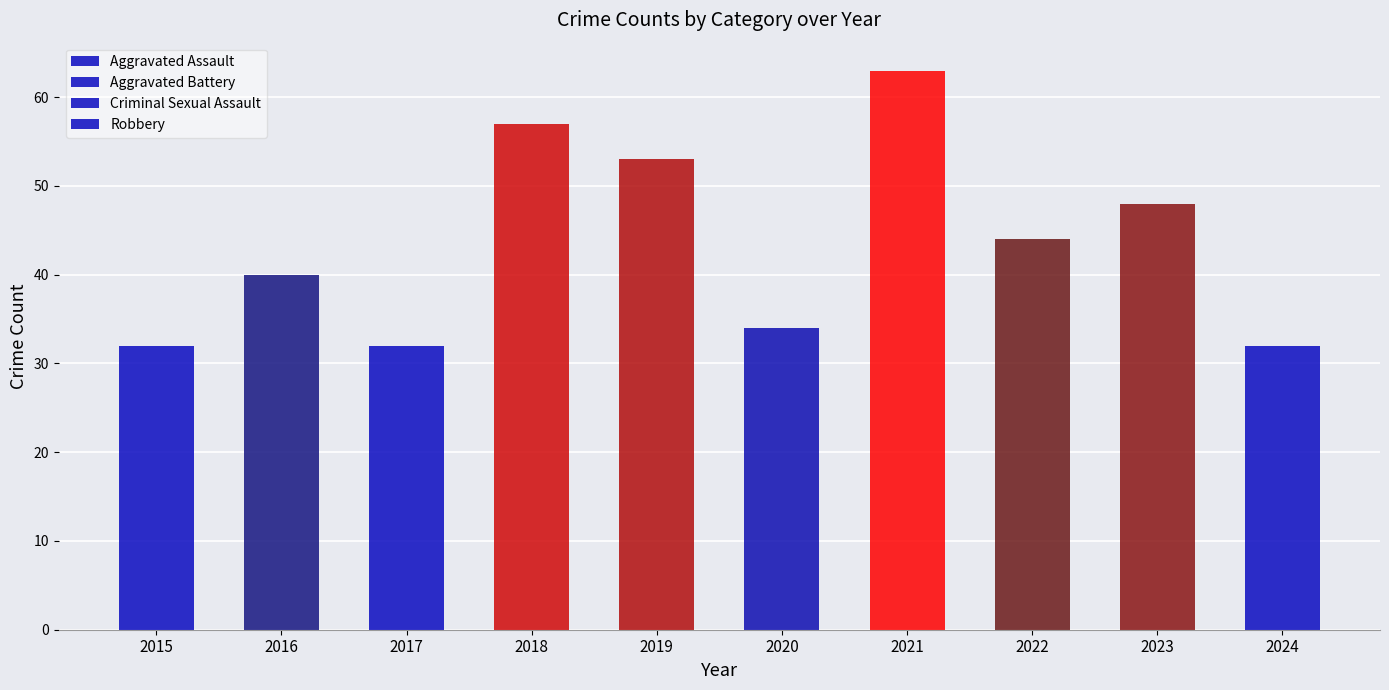

How many categories are shown in the chart?

10